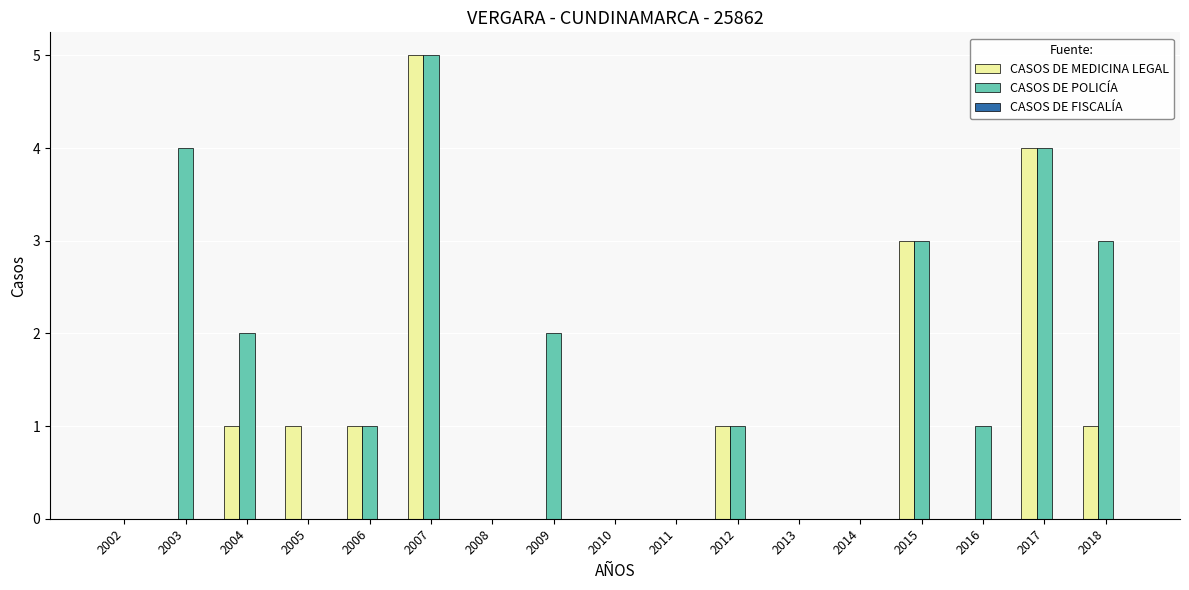

What is the maximum value shown in the chart?

5